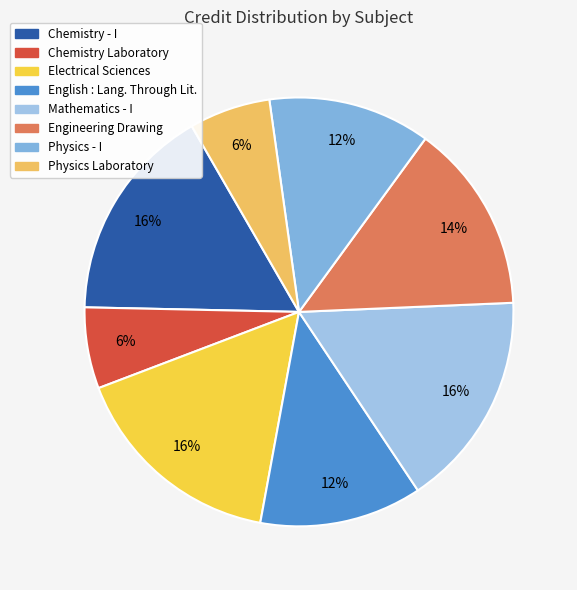

How many segments does this pie chart have?

8